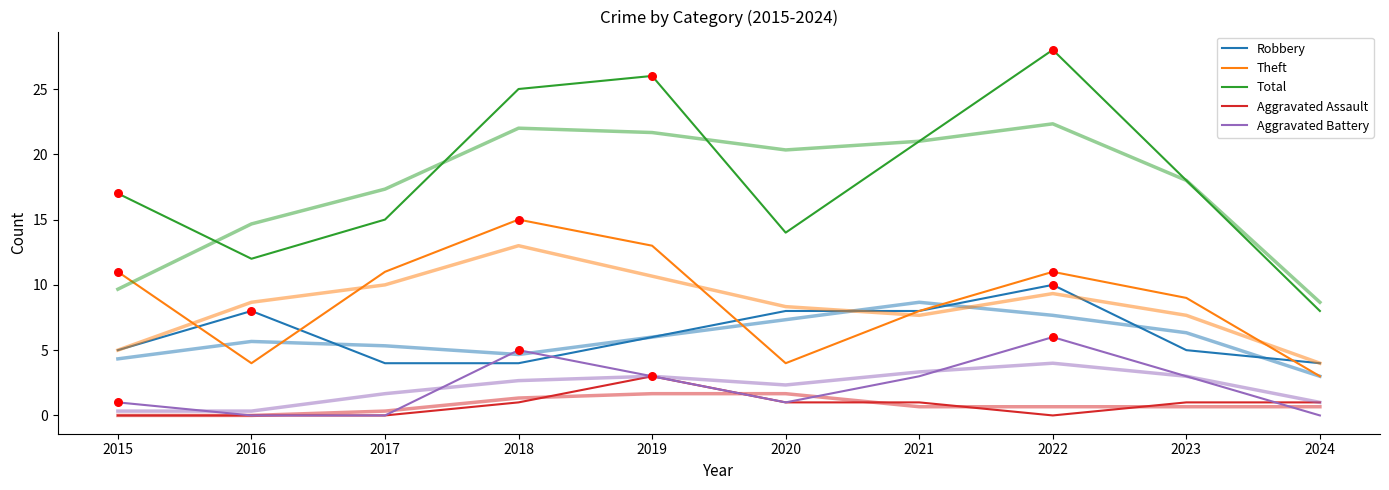

Which series reaches the maximum Y coordinate?

Total